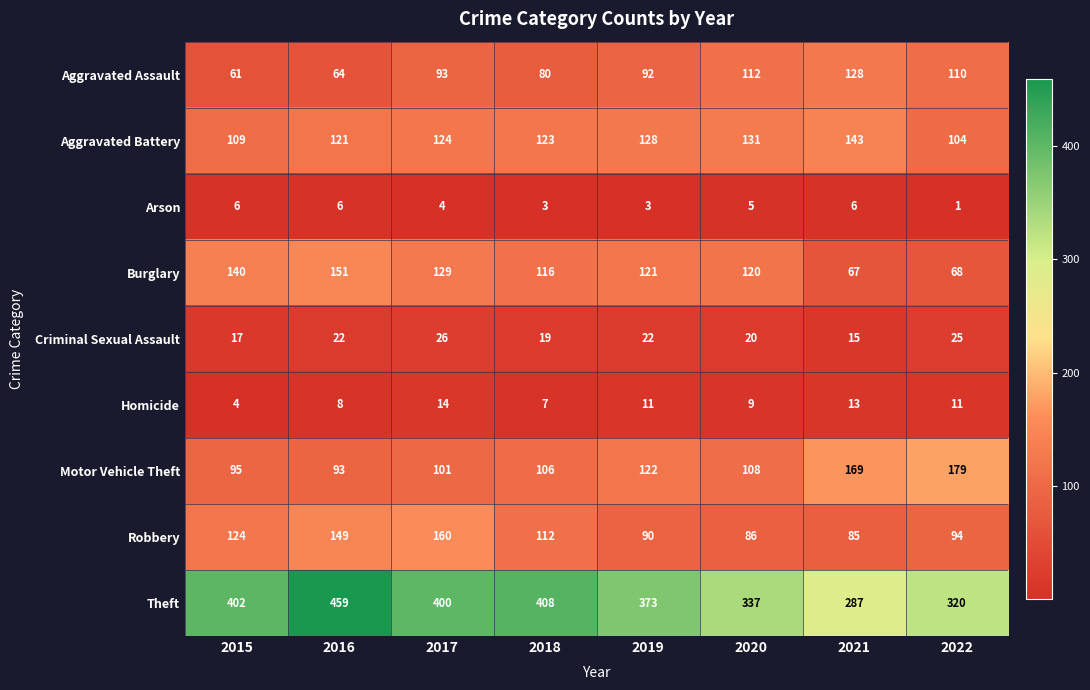

True or false: Burglary has a value of 19 at 2022.

False